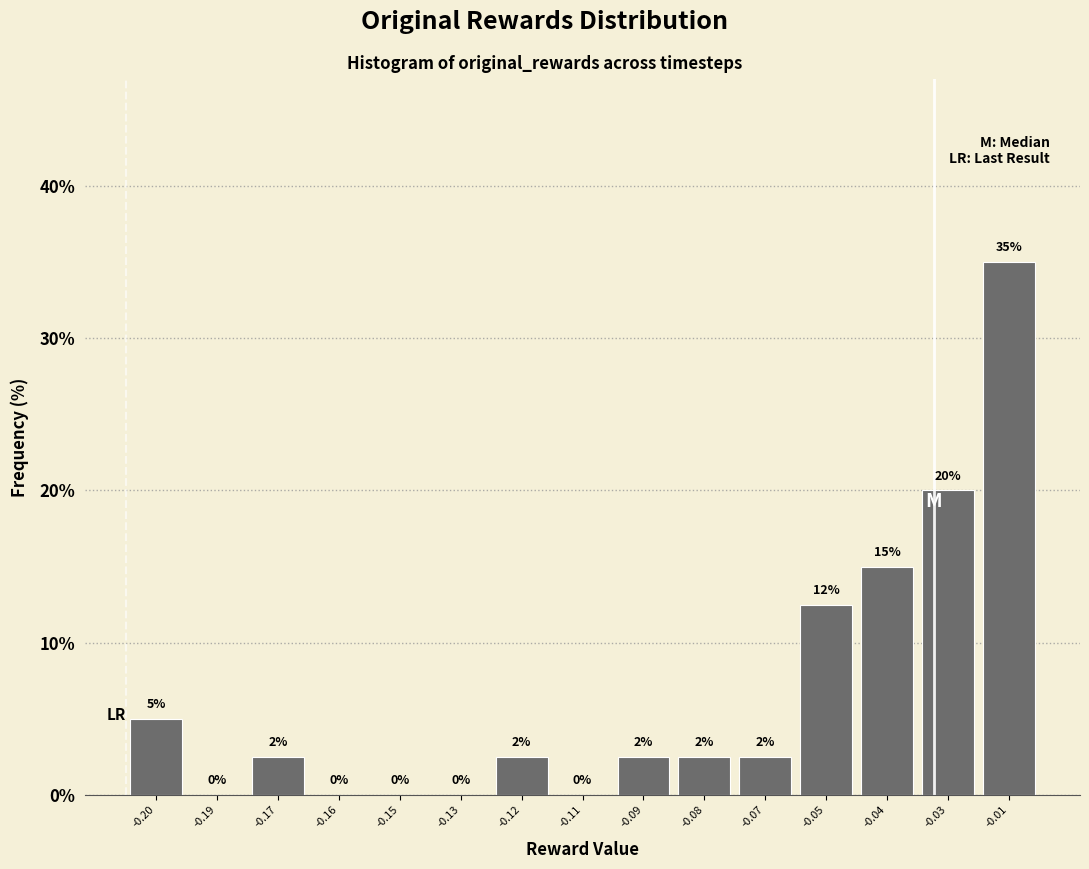

Which has a higher value, -0.03 or -0.04?

-0.03